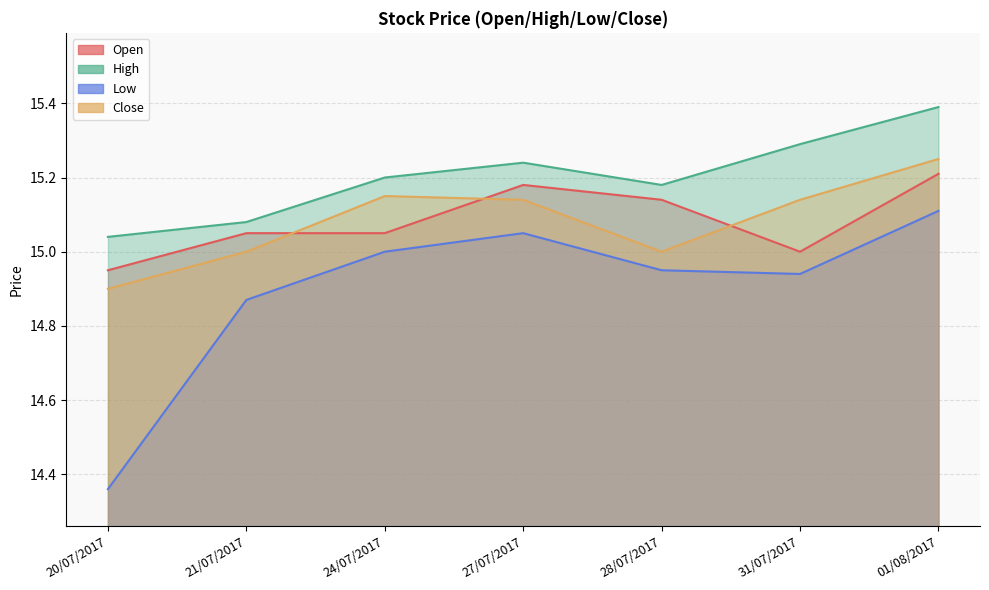

True or false: Low and Close intersect in this chart.

False